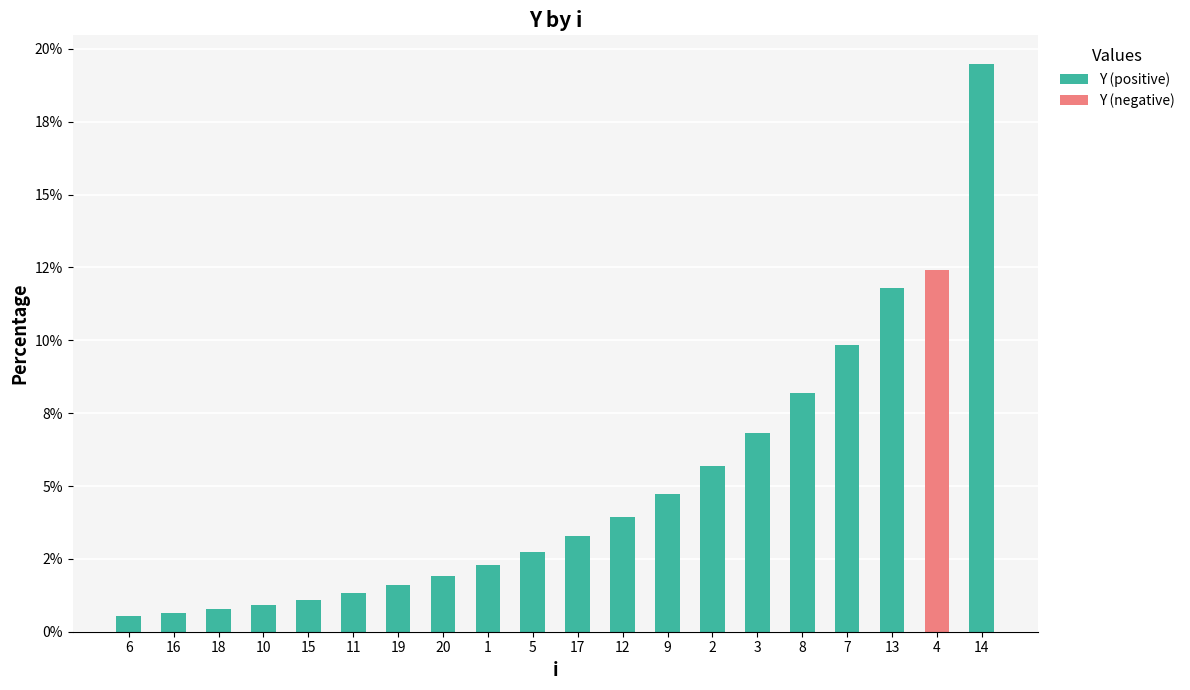

Are the bars grouped side by side (vs. stacked)?

No